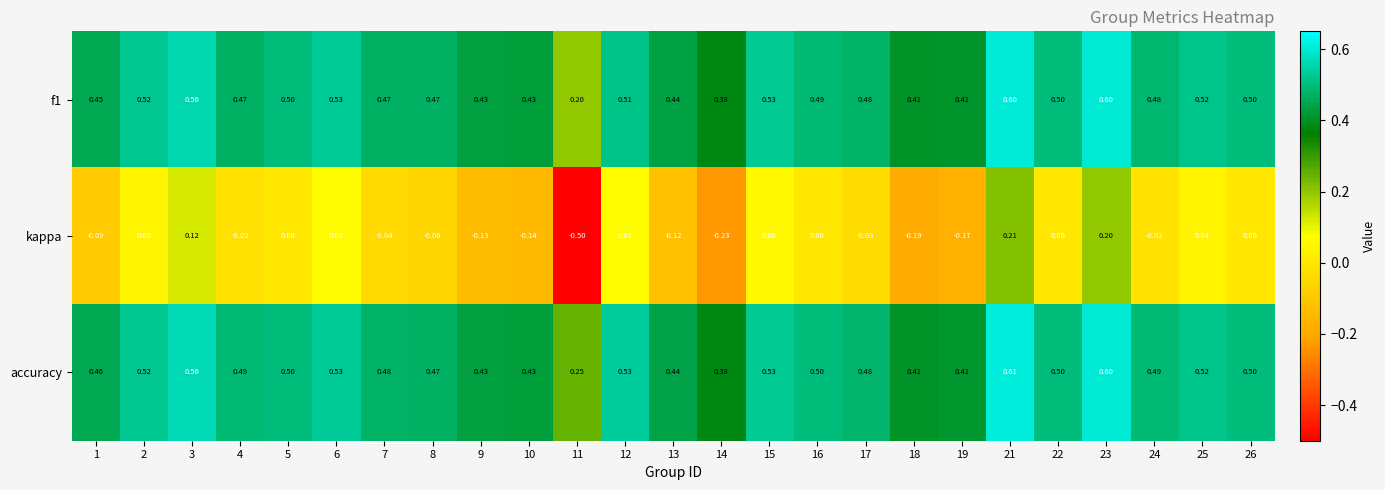

Which series changed the most between 3 and 4?

kappa